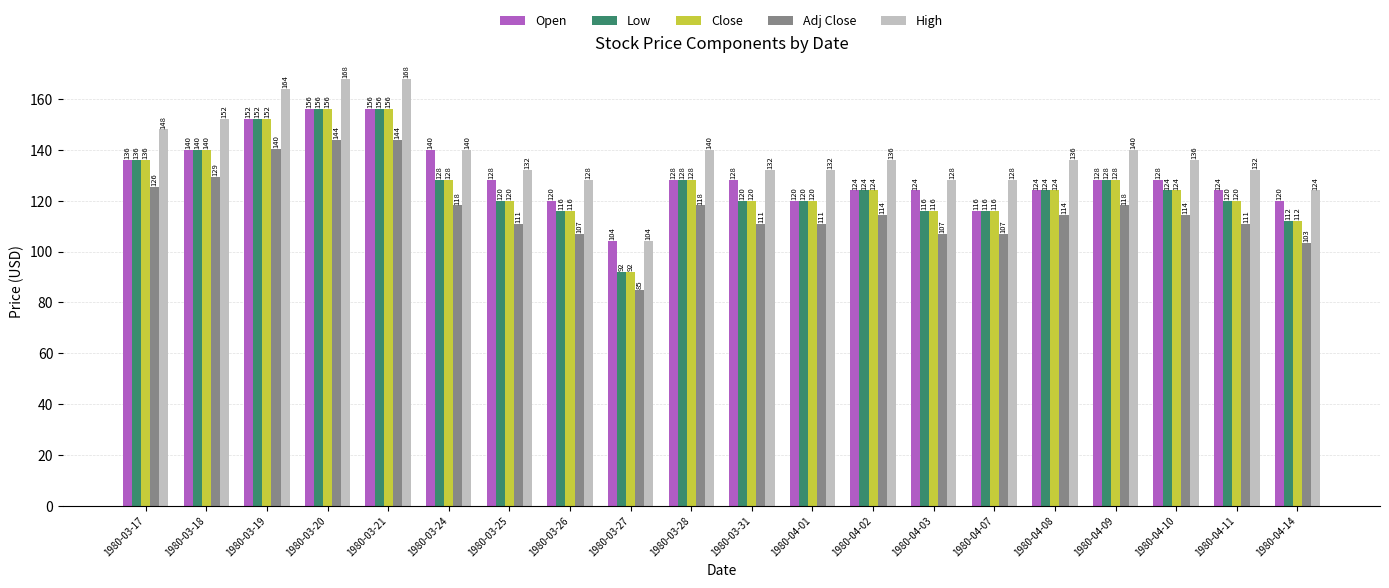

The value of Open at 1980-04-02 is 30.5. True or false?

False